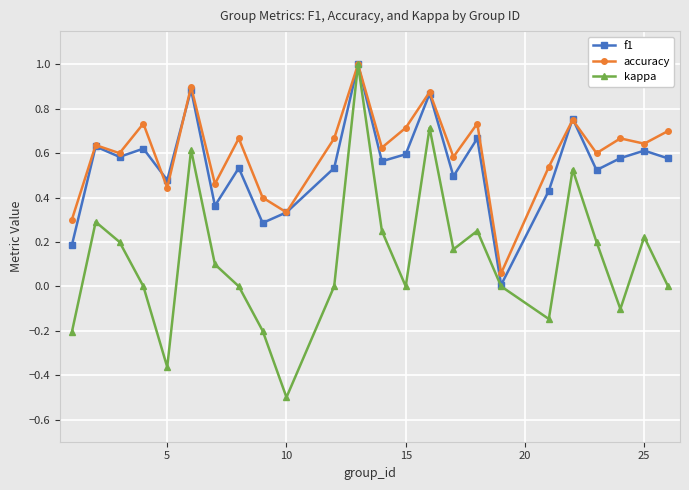

What is the smallest value displayed?

-0.5